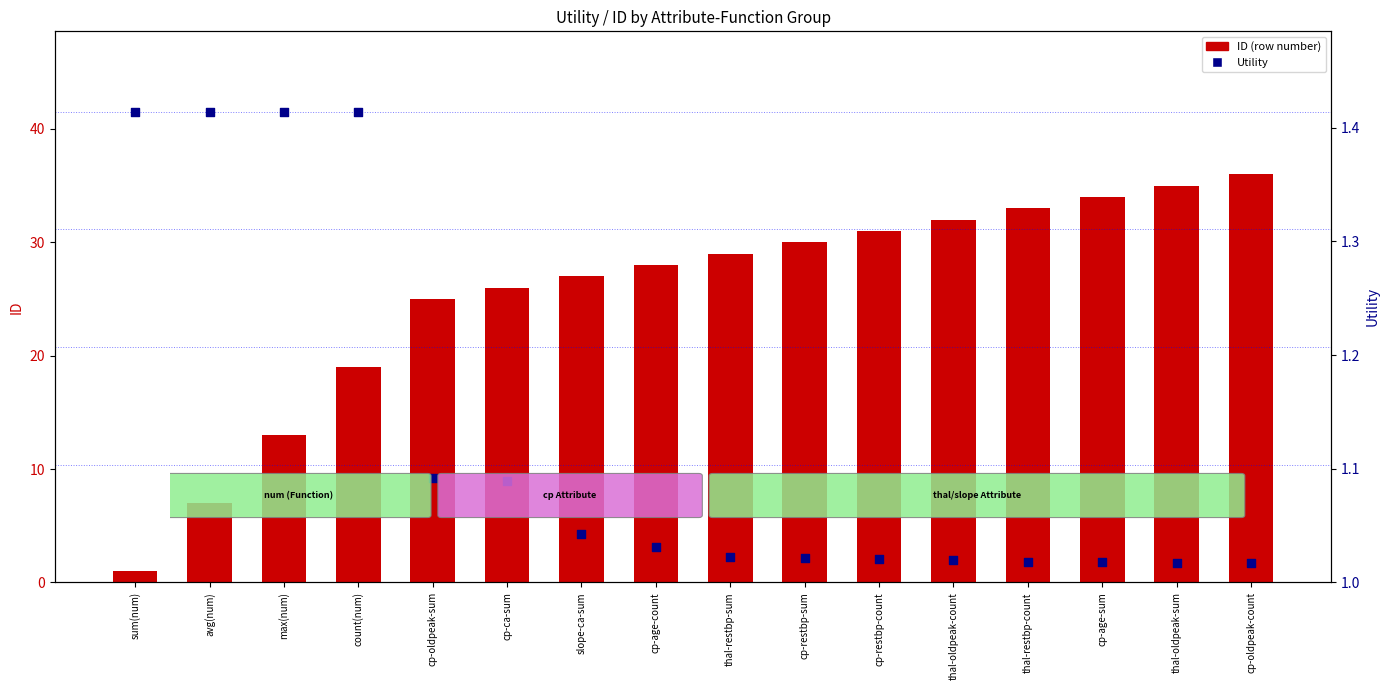

Which series has the largest total across all categories?

ID (row number)